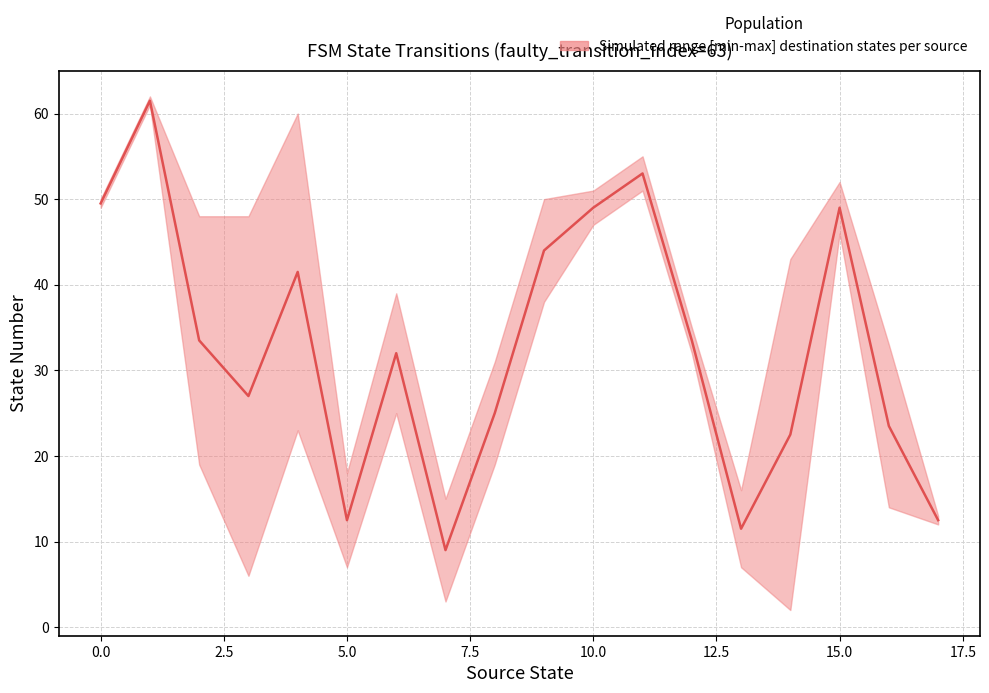

How many values exceed 33?

9